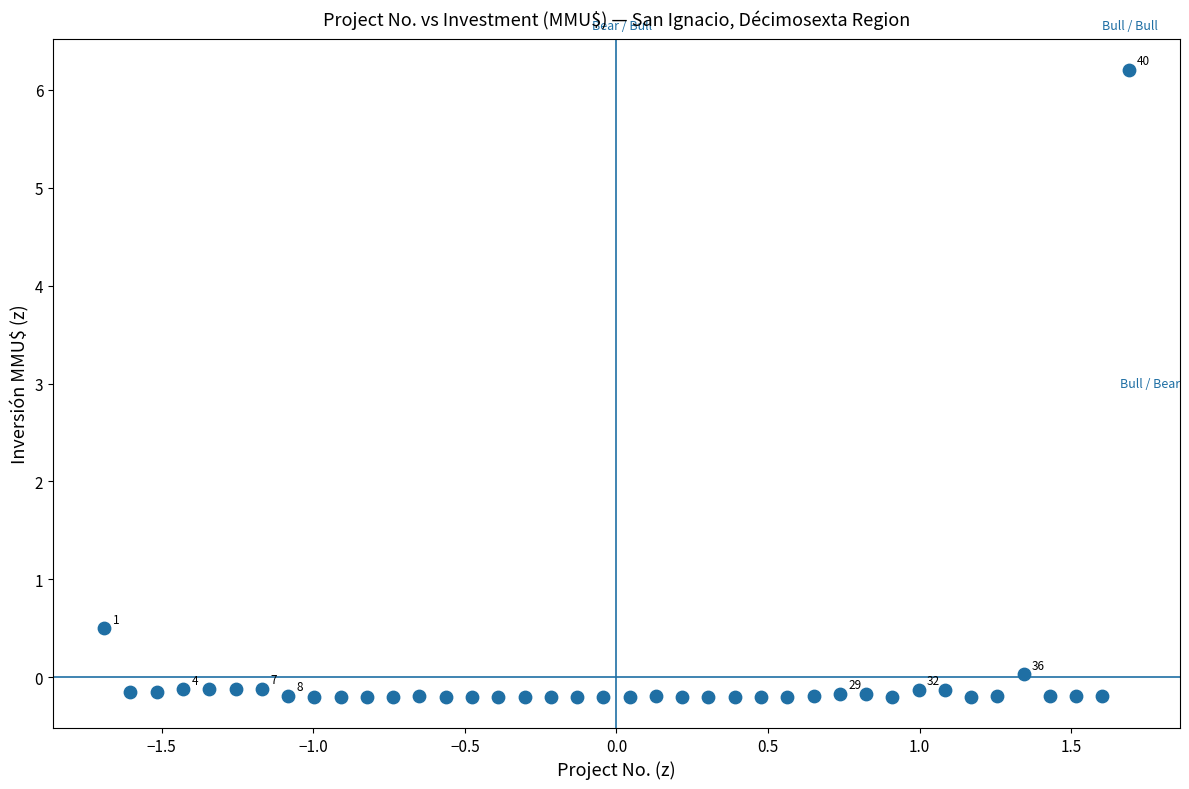

What Y value in the scatter plot is closest to 3?

0.5